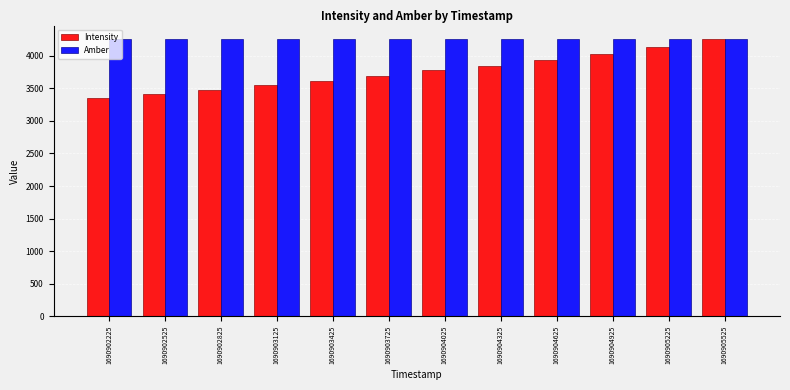

The Intensity series shows 2001.4 at 1690902225. True or false?

False